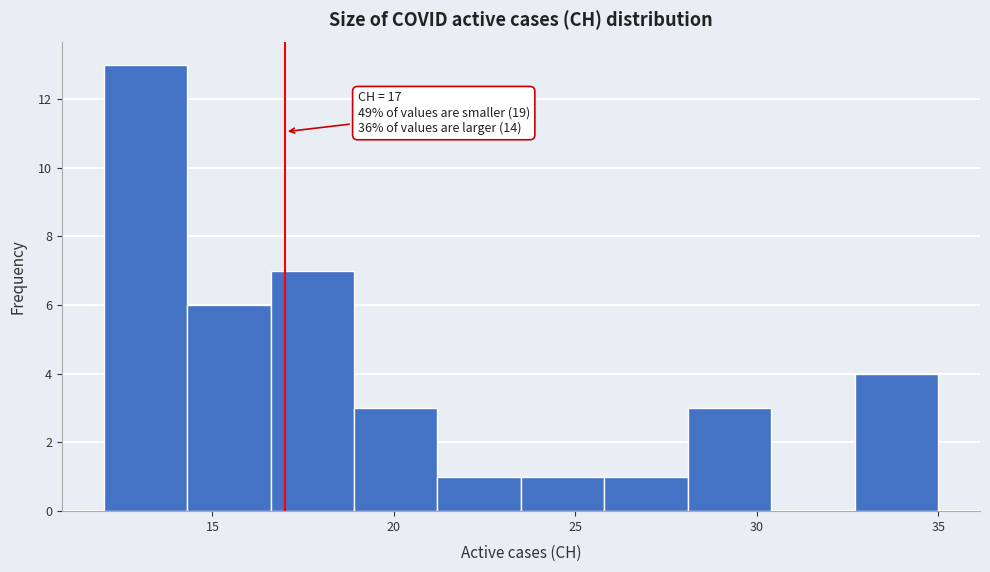

Over which range of the x-axis is the bar tallest?

12.0 to 14.3